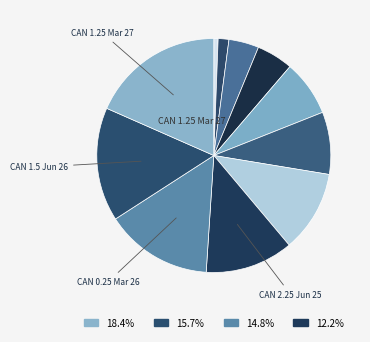

Is there any slice that represents more than half of the pie?

No